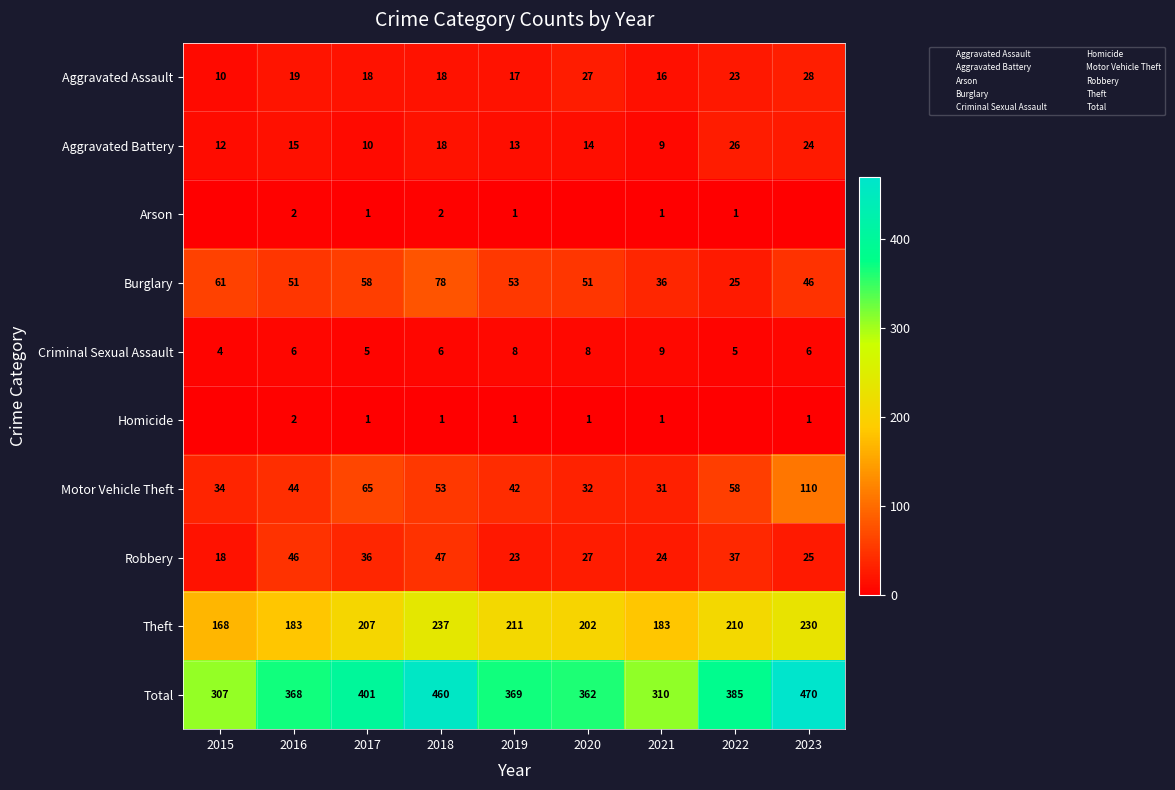

Between 2020 and 2021, which series saw the biggest shift?

Total